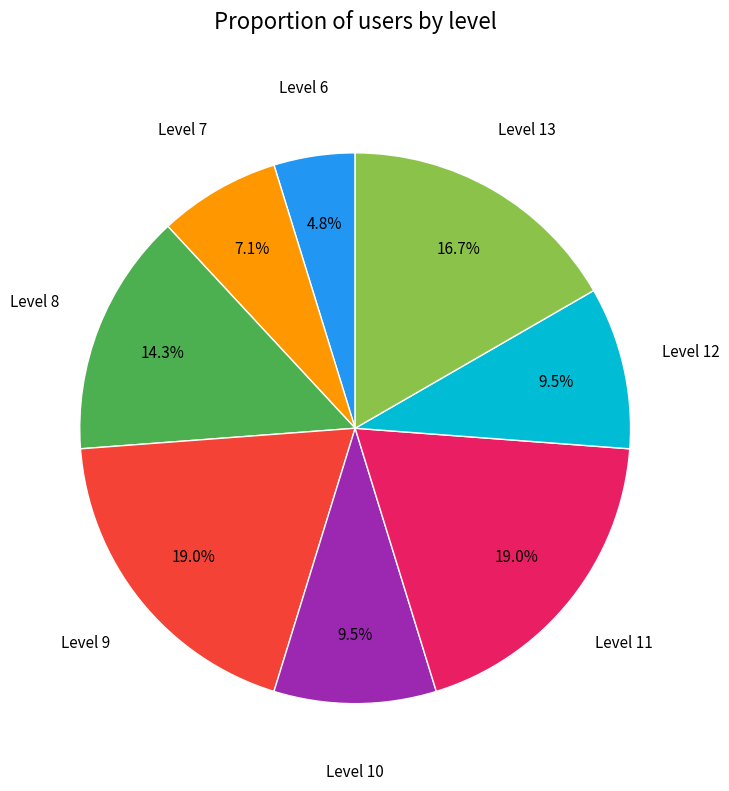

Does Level 8 account for over 50% of the chart?

No